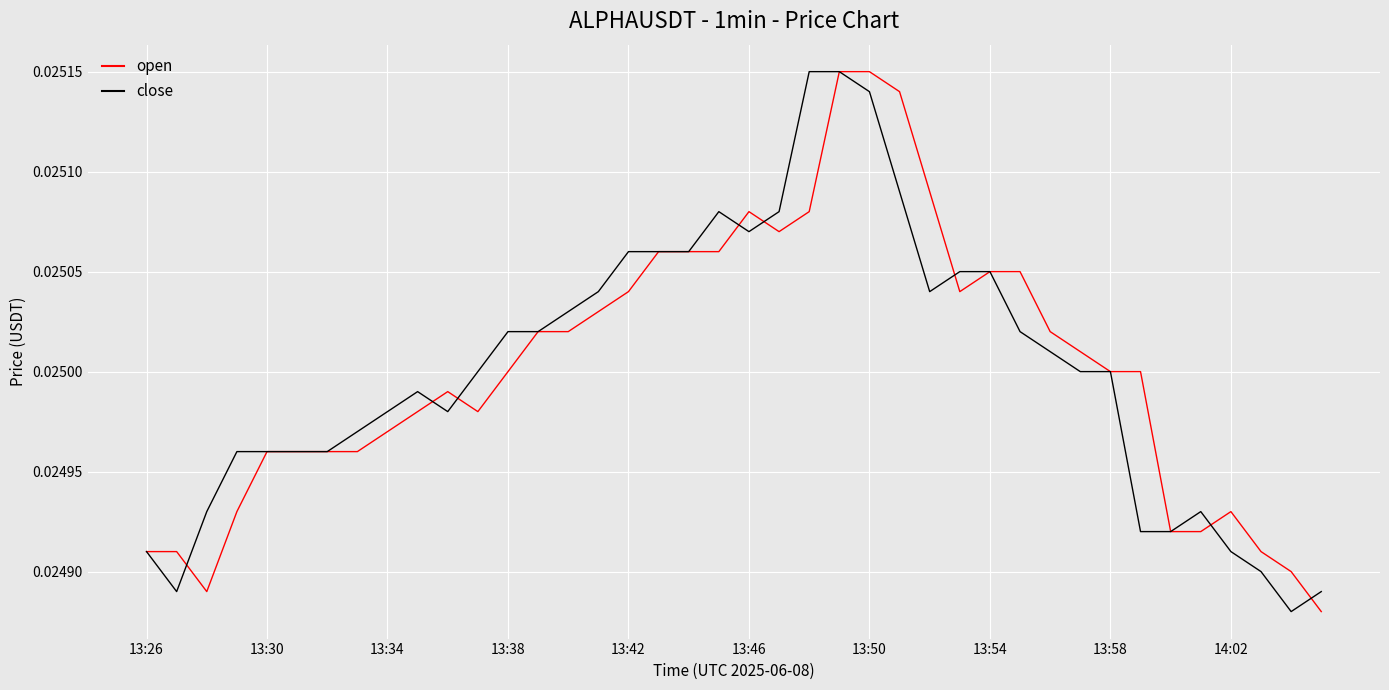

Which category has the lowest value in the open series?

39